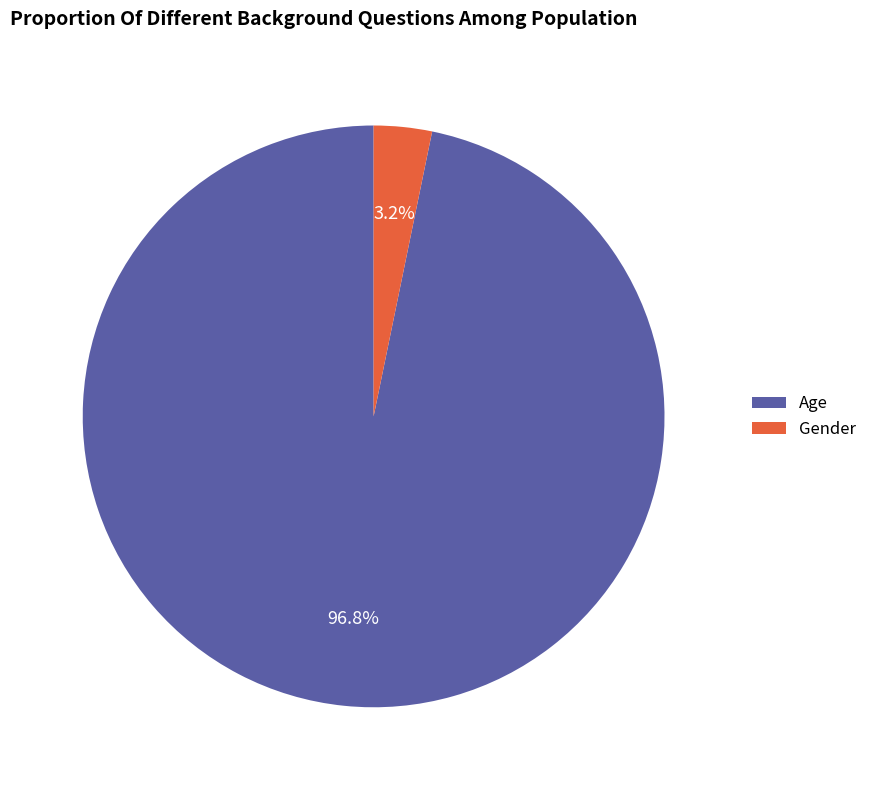

Does any single category account for the majority?

Yes